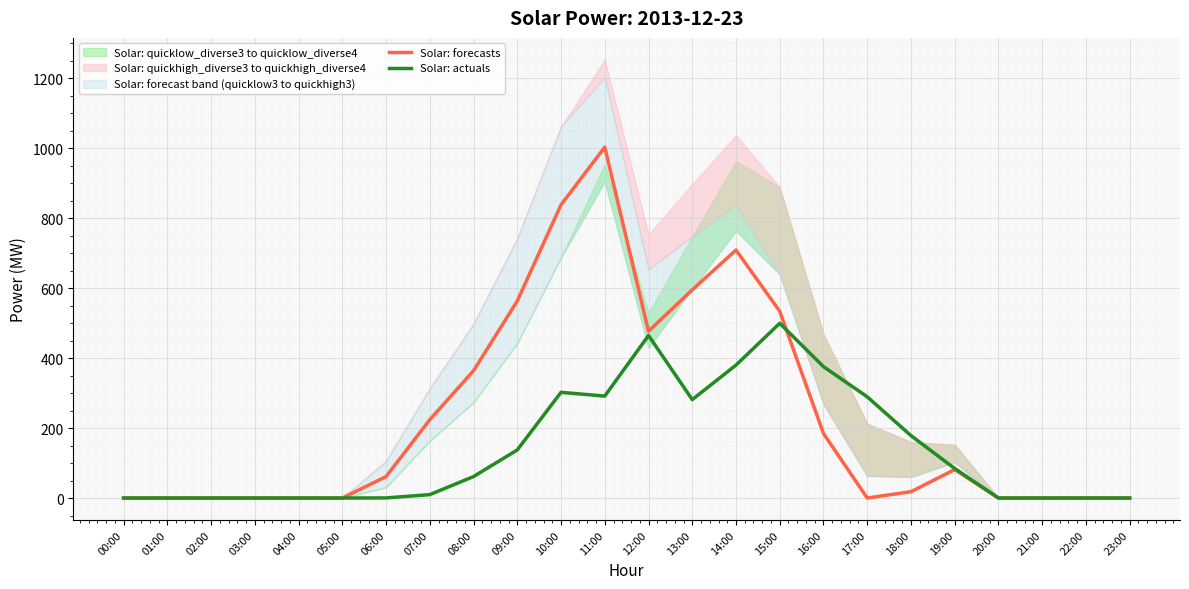

Reading left to right, what are all the values shown in this chart?

Solar: forecasts: 00:00=0.0	01:00=0.0	02:00=0.0	03:00=0.0	04:00=0.0	05:00=0.0	06:00=61.2	07:00=224.1	08:00=364.1	09:00=563.5	10:00=838.6	11:00=1003.5	12:00=477.0	13:00=595.4	14:00=709.2	15:00=534.0	16:00=184.5	17:00=0.0	18:00=18.1	19:00=81.4	20:00=0.0	21:00=0.0	22:00=0.0	23:00=0.0
Solar: actuals: 00:00=0.0	01:00=0.0	02:00=0.0	03:00=0.0	04:00=0.0	05:00=0.0	06:00=0.3	07:00=9.7	08:00=61.4	09:00=137.5	10:00=302.3	11:00=291.5	12:00=464.9	13:00=281.5	14:00=380.2	15:00=499.8	16:00=375.7	17:00=289.5	18:00=178.5	19:00=84.4	20:00=0.0	21:00=0.0	22:00=0.0	23:00=0.0